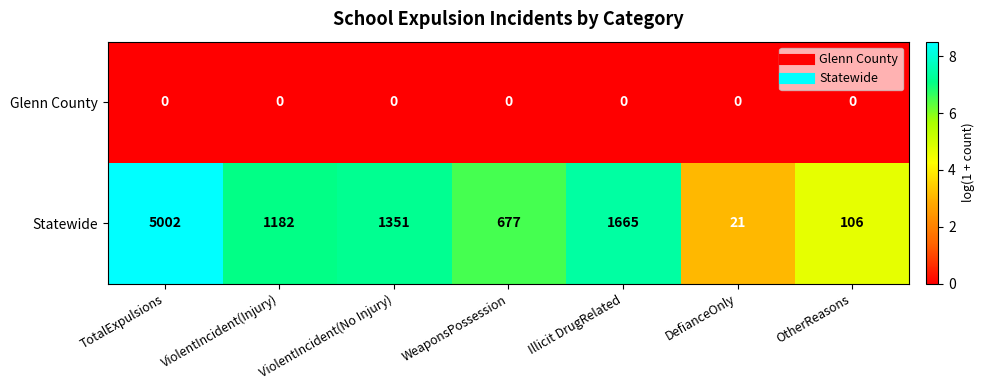

How many distinct data groups are displayed?

2